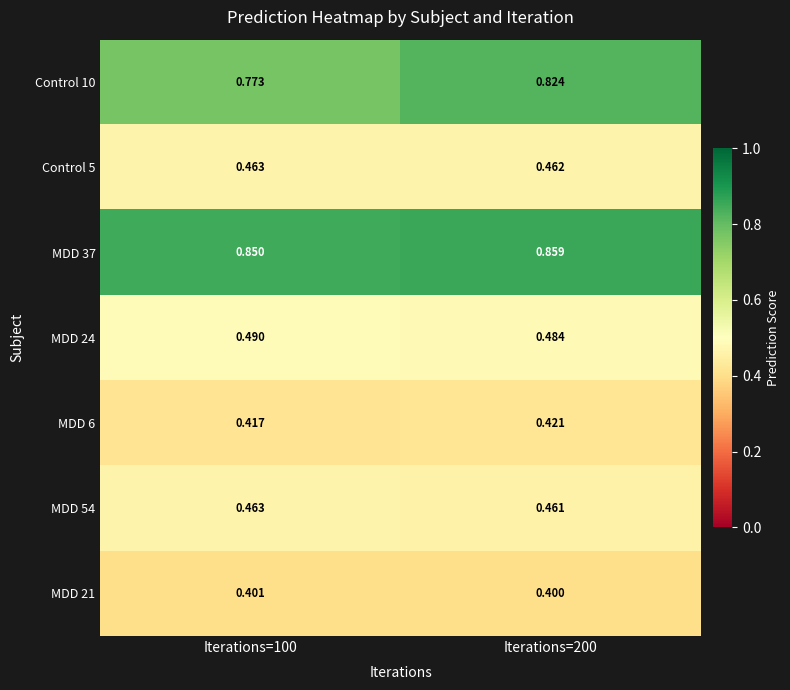

Count the number of data series in this chart.

7